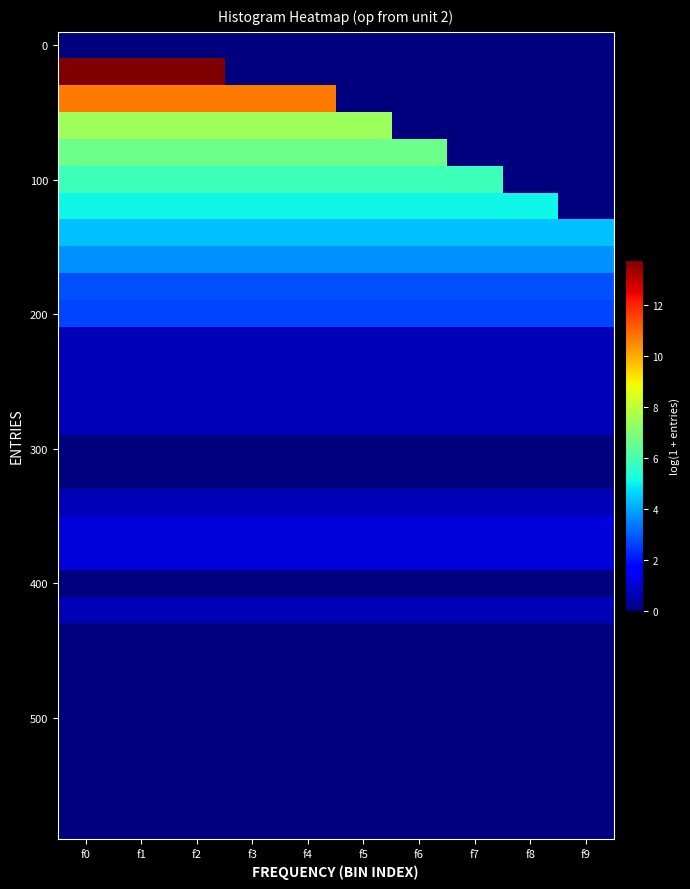

At how many categories does at least one series exceed 9?

5